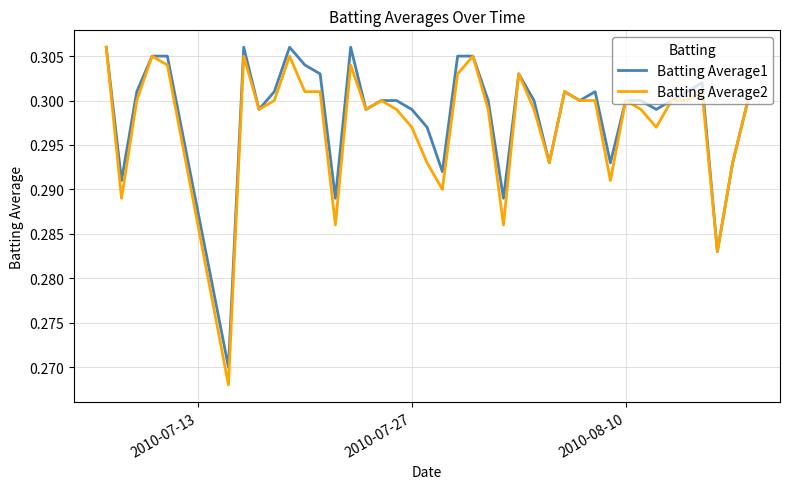

Which series has the largest range (max minus min)?

Batting Average2